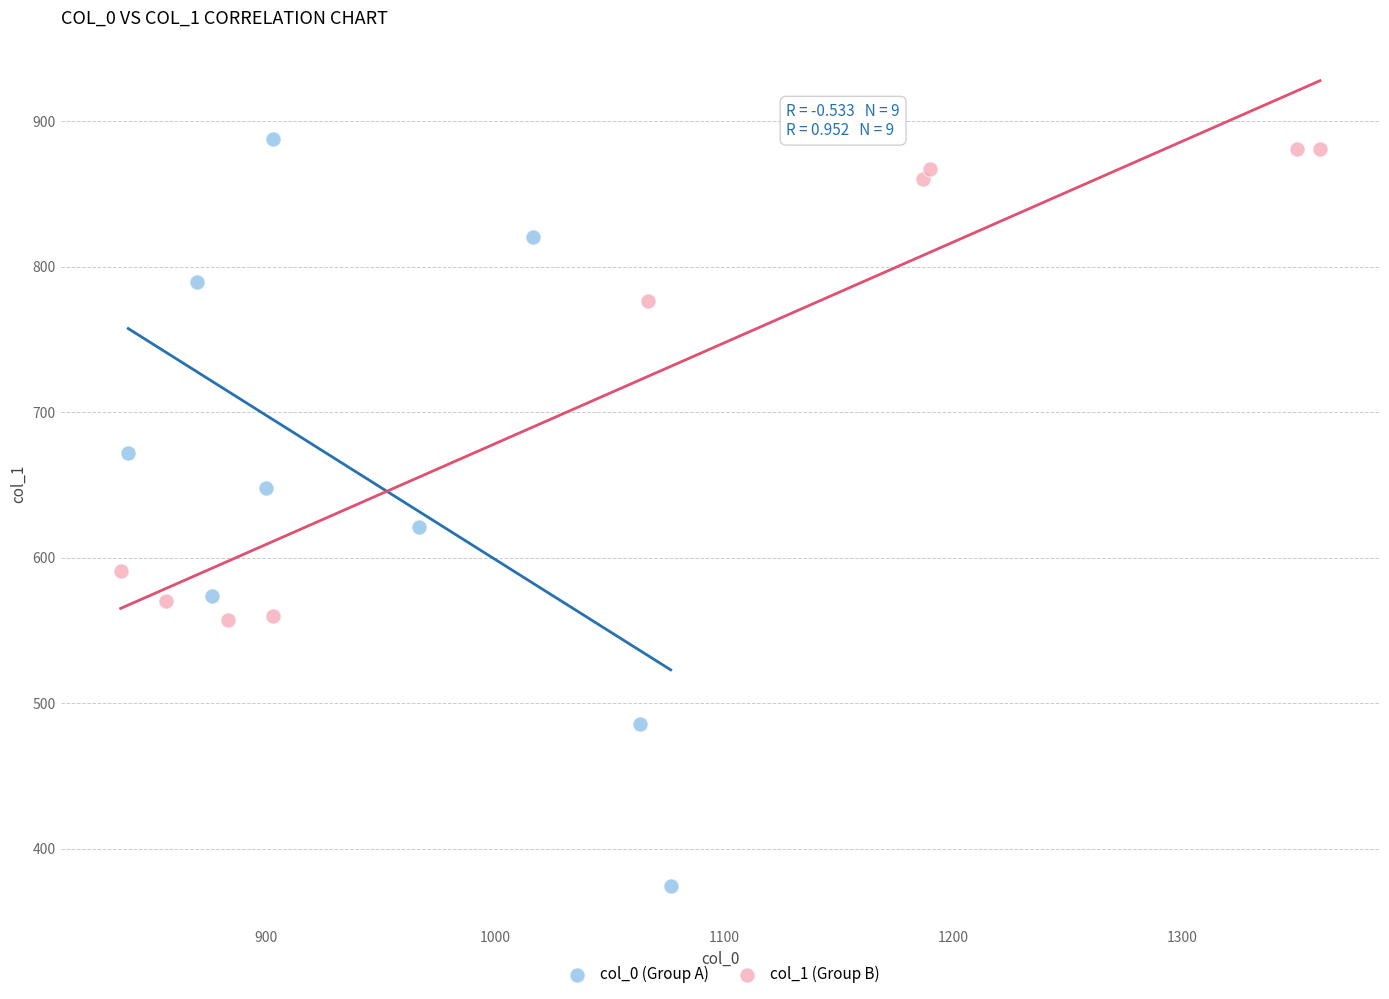

Which series contains the lowest Y value?

col_0 (Group A)